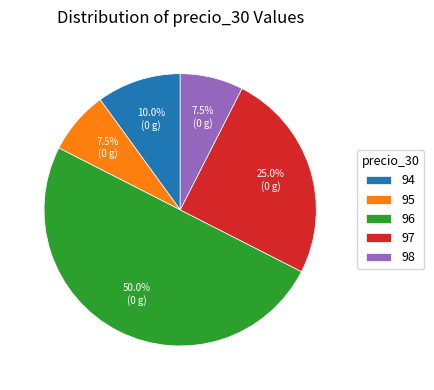

What is the largest slice in the pie chart?

96